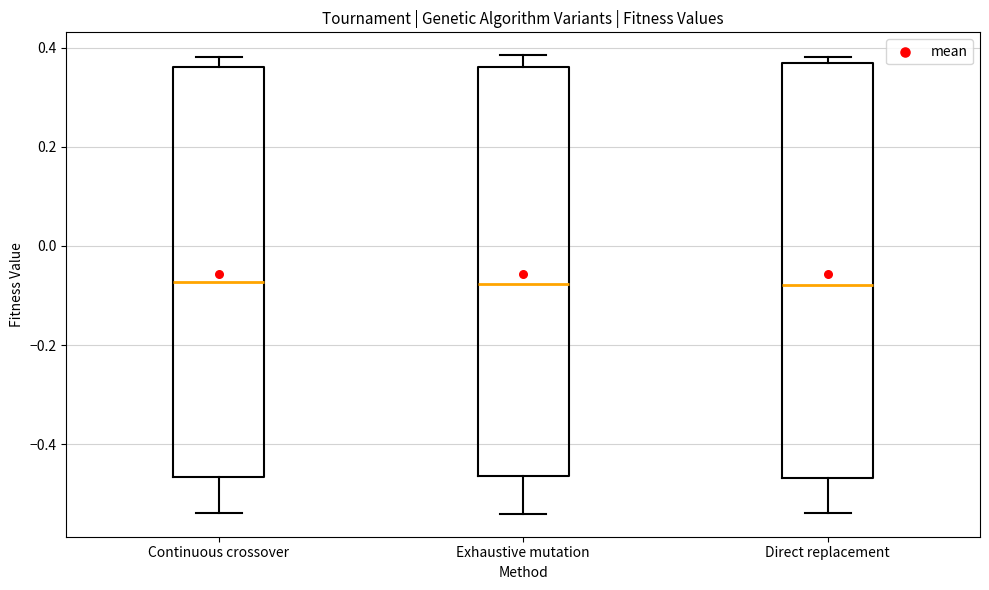

Reading left to right, read every box against the y-axis: the position of its median line, the range the box covers, and the ends of its whiskers. The values are not printed on the chart, so give them approximately, as read against the axis.

Continuous crossover: median -0.08, box -0.46 to 0.36, whiskers -0.54 to 0.38
Exhaustive mutation: median -0.08, box -0.46 to 0.36, whiskers -0.54 to 0.38
Direct replacement: median -0.08, box -0.46 to 0.36, whiskers -0.54 to 0.38